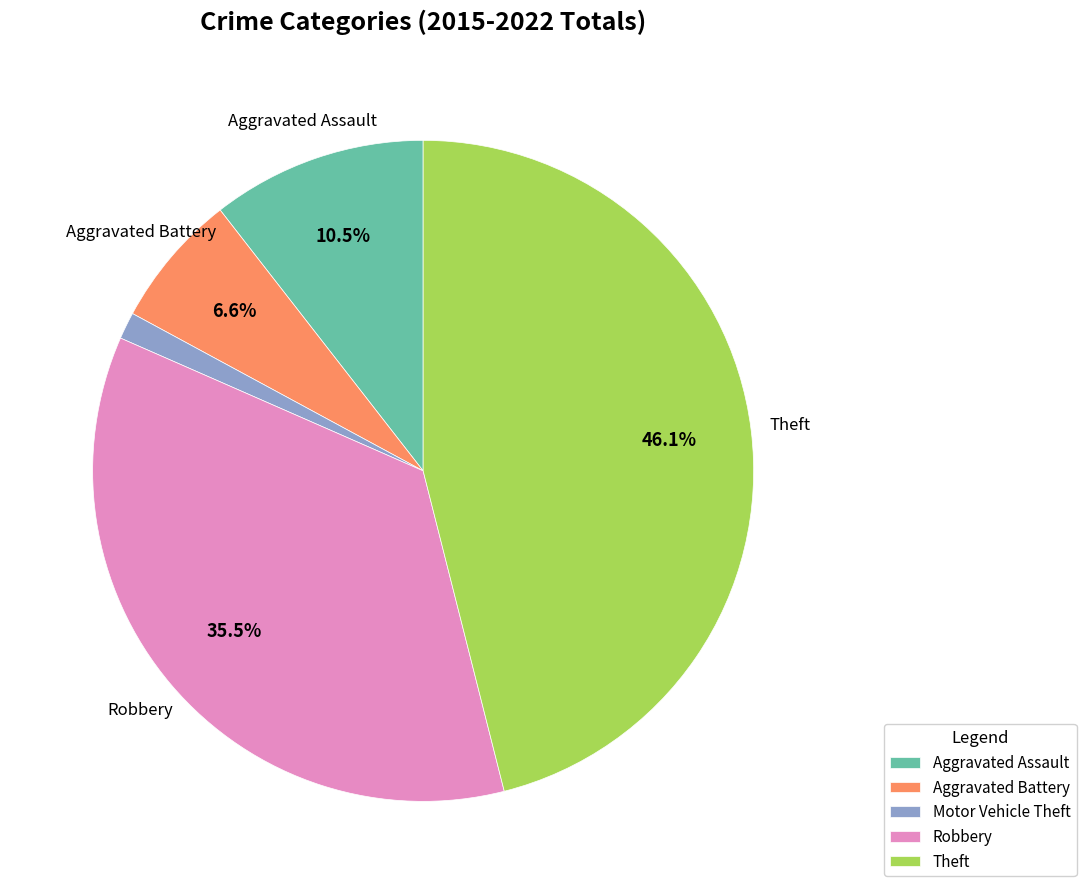

What is the largest slice in the pie chart?

Theft